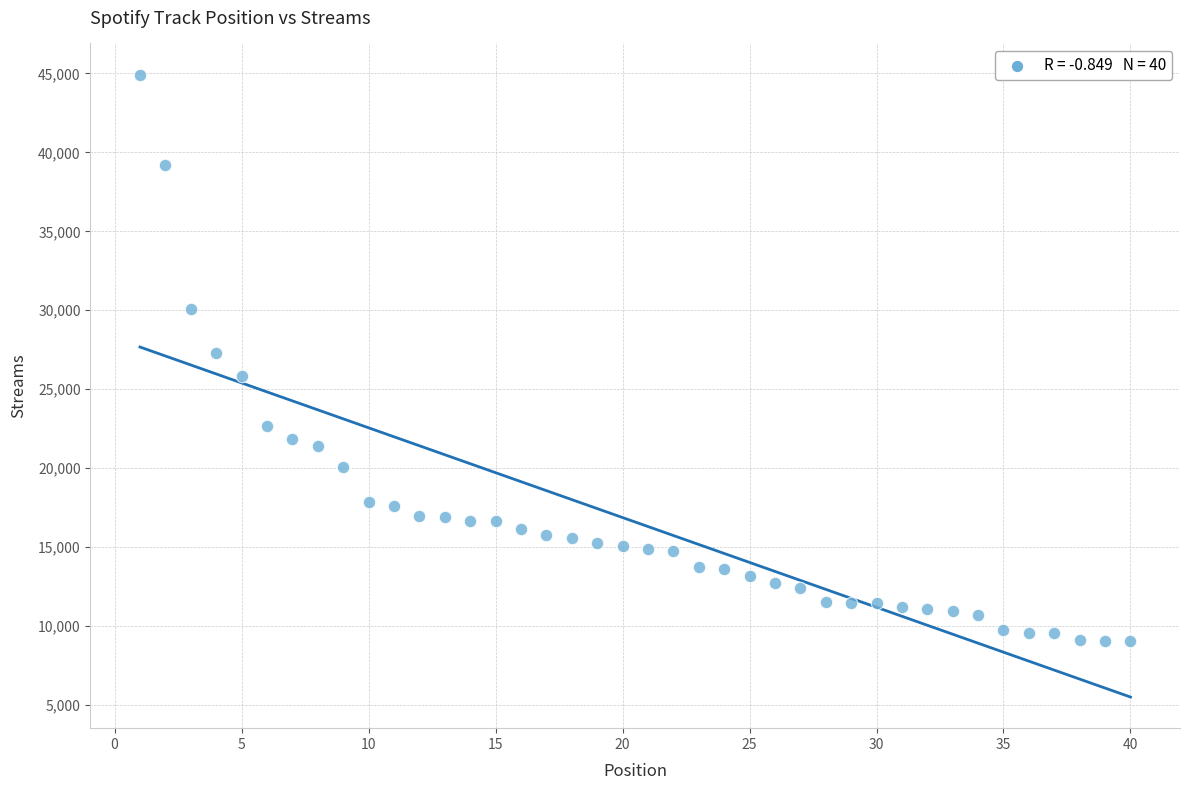

What is the range of X values (max minus min)?

39